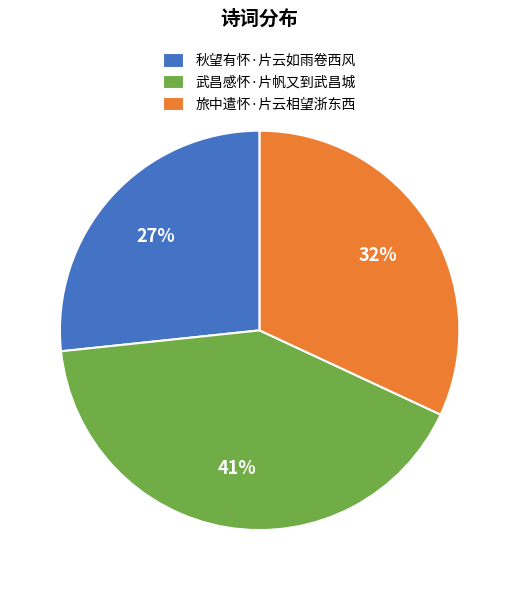

The 秋望有怀·片云如雨卷西风 slice represents 27% of the pie. True or false?

True